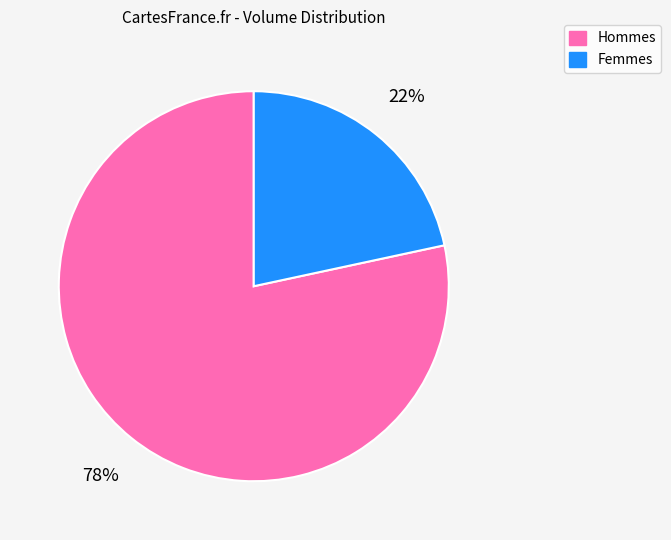

Combined, do Femmes and Hommes account for over 50%?

Yes